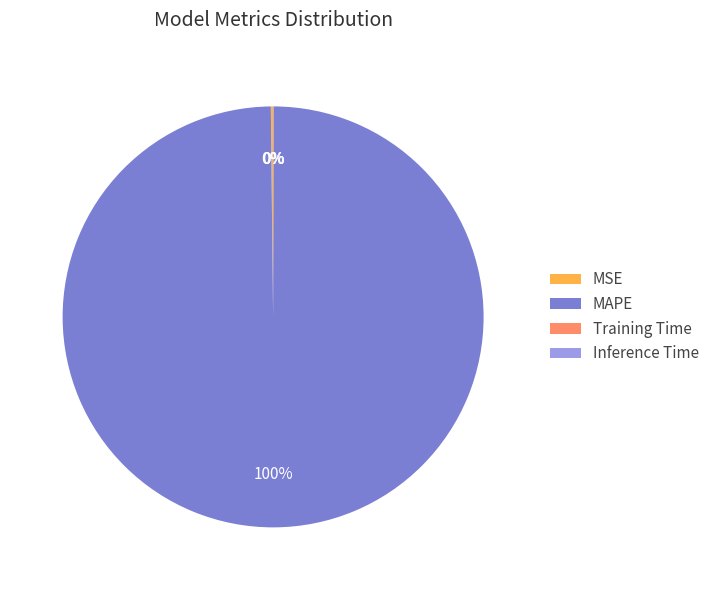

Which slice is the largest?

MAPE